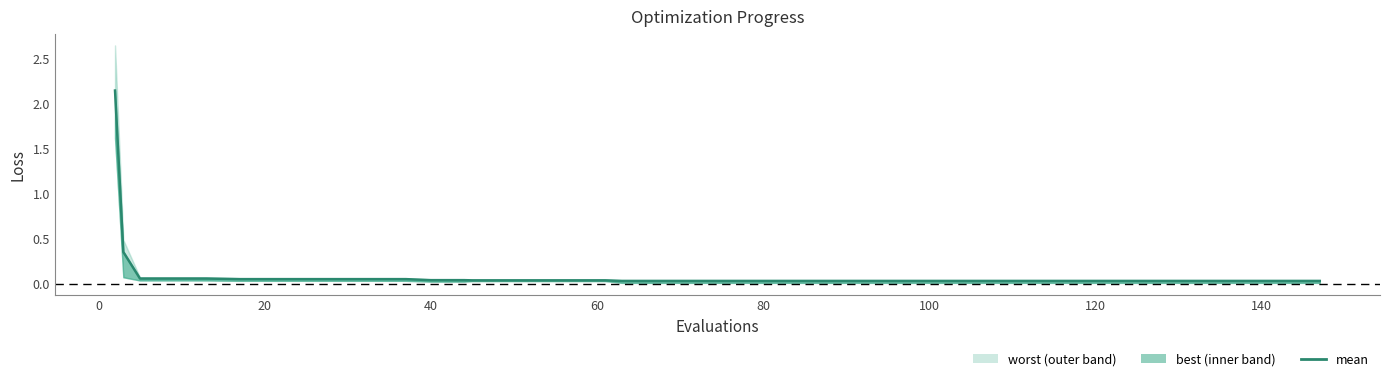

The chart shows a value of 0.0 at 24. True or false?

False